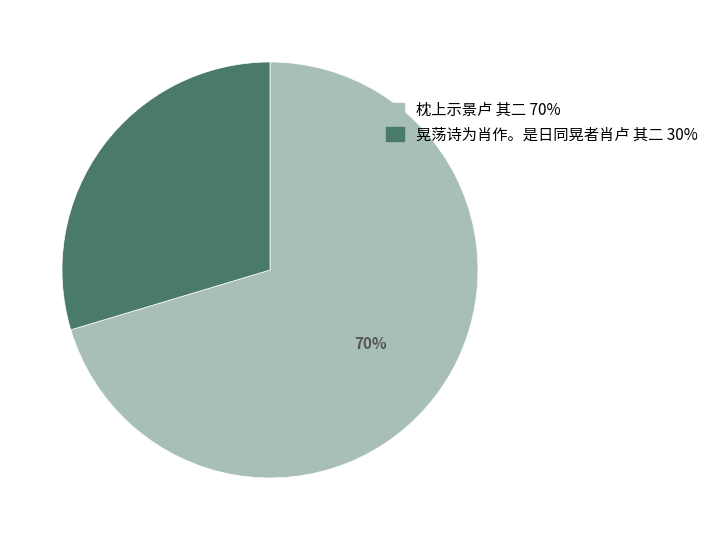

To the nearest percent, what is the combined percentage of 晃荡诗为肖作。是日同晃者肖卢 其二 and 枕上示景卢 其二?

100%